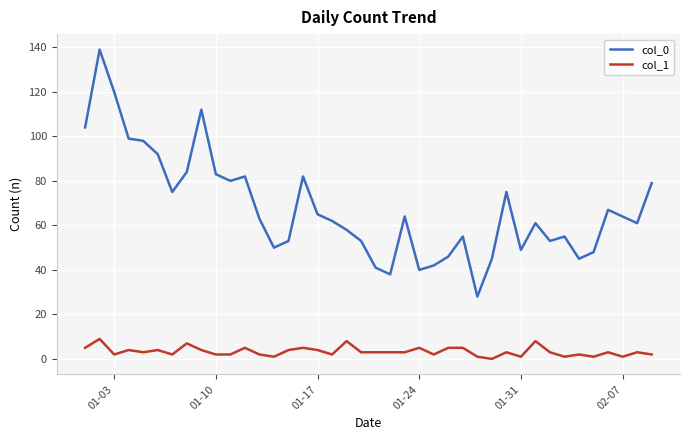

What are all the series names shown in the legend?

col_0, col_1